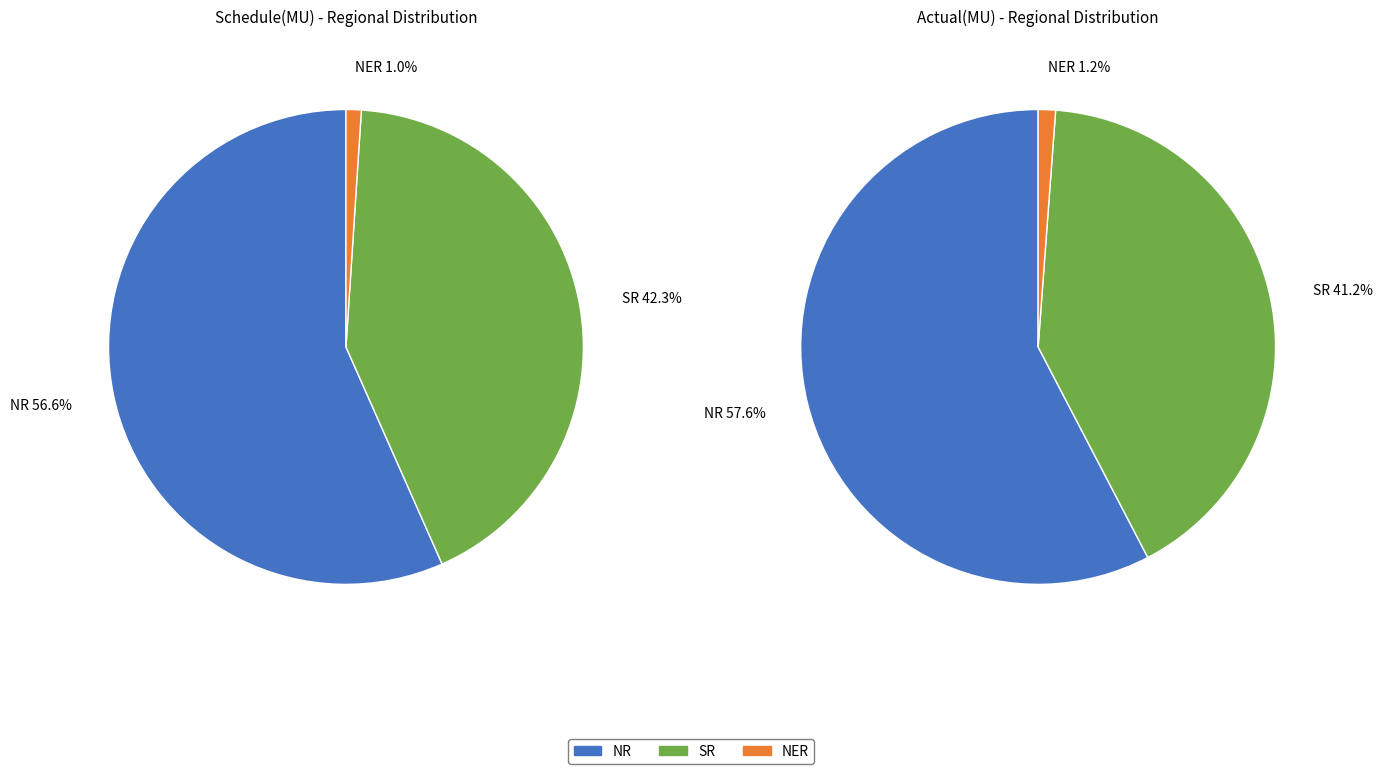

Which category has the biggest portion of the pie?

NR